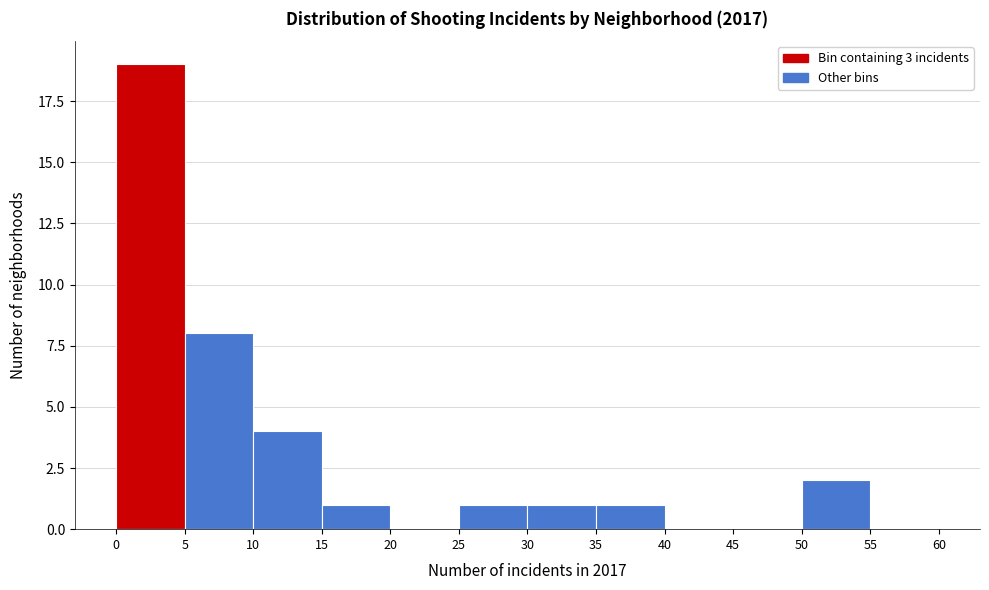

Which range on the x-axis has the tallest bar?

0 to 5